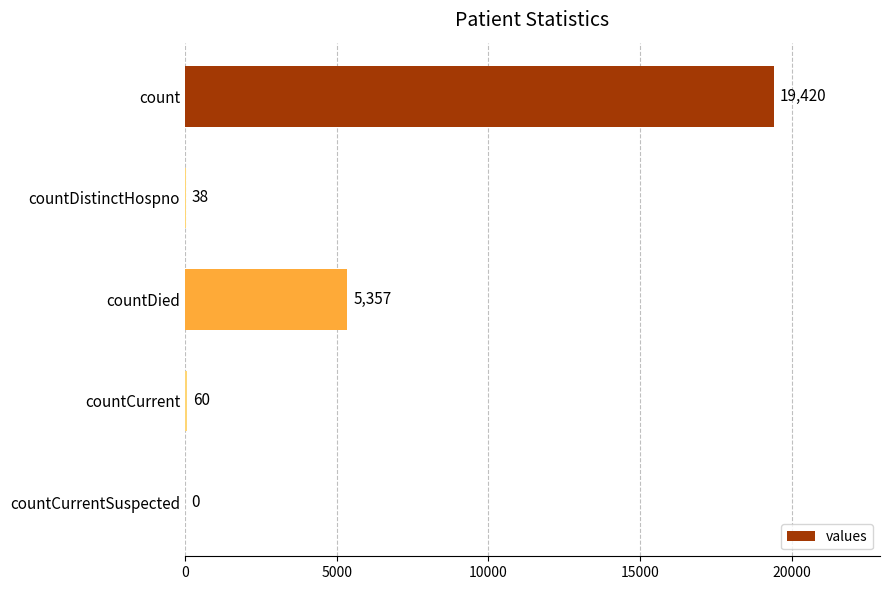

What is the average value?

4975